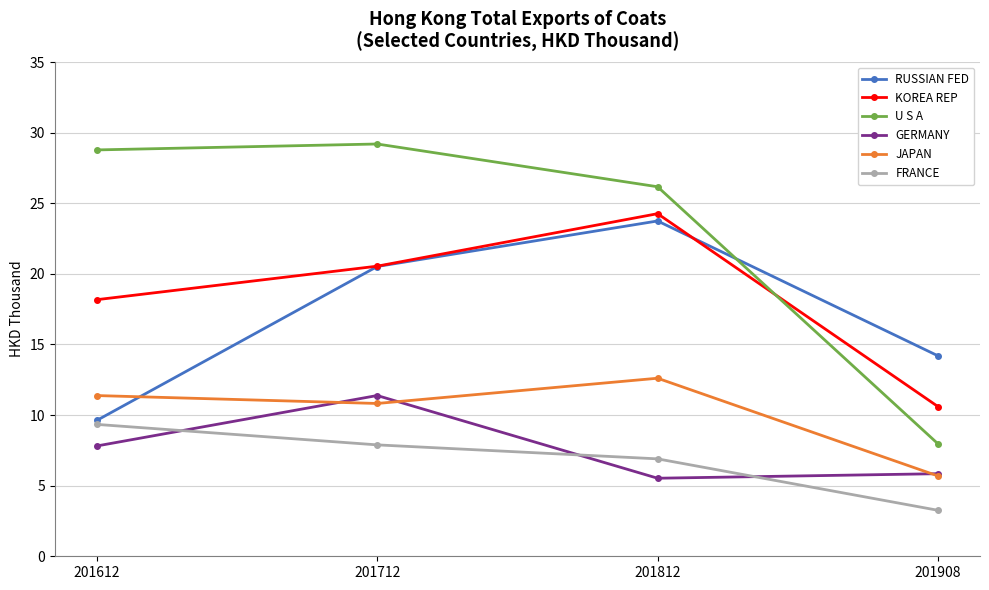

What is the total value across all series at 201812?

99.2